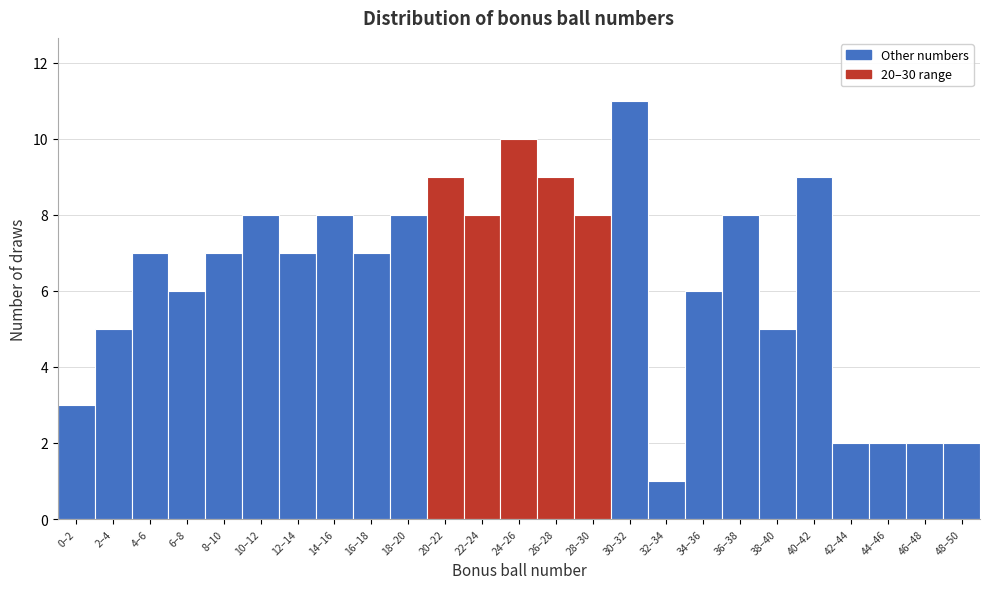

Reading right to left, extract all data points from this chart.

2	2	2	2	9	5	8	6	1	11	8	9	10	8	9	8	7	8	7	8	7	6	7	5	3